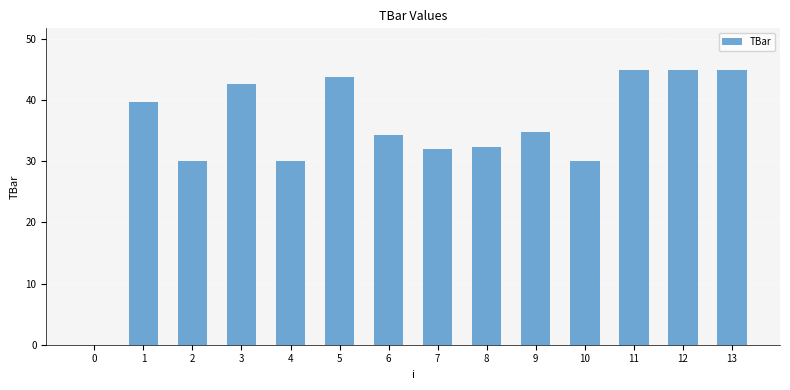

The chart shows a value of 10.9 at 6. True or false?

False